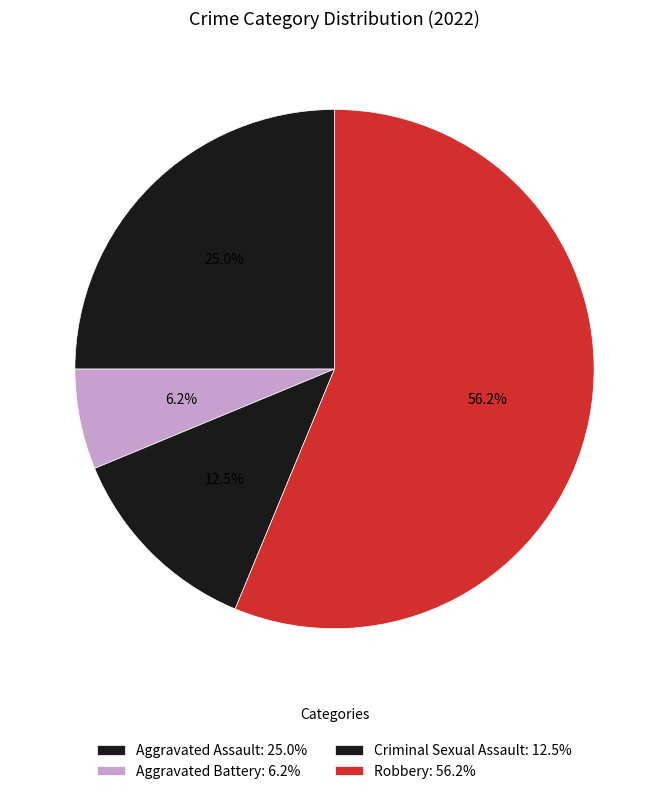

The Robbery slice represents 62% of the pie. True or false?

False